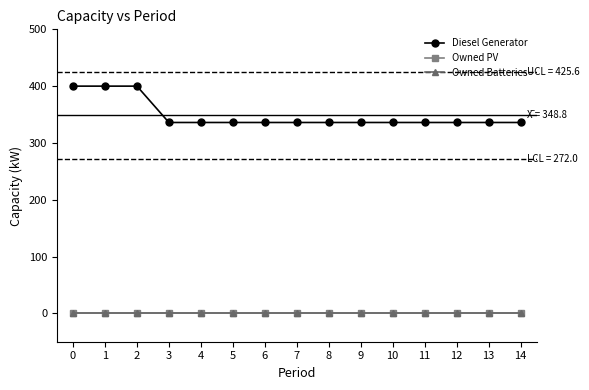

What is the difference between the highest and lowest values at 6?

336